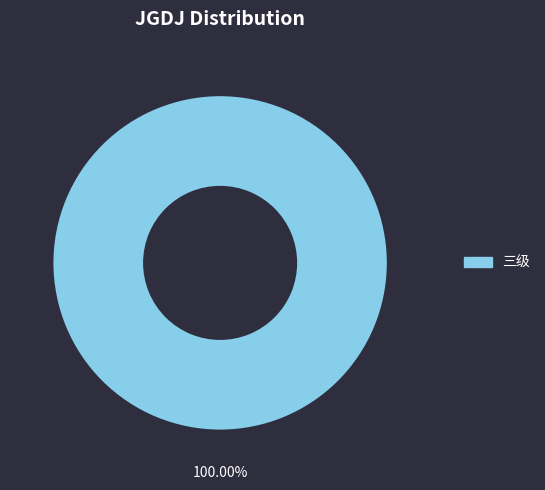

Does any single category account for the majority?

Yes